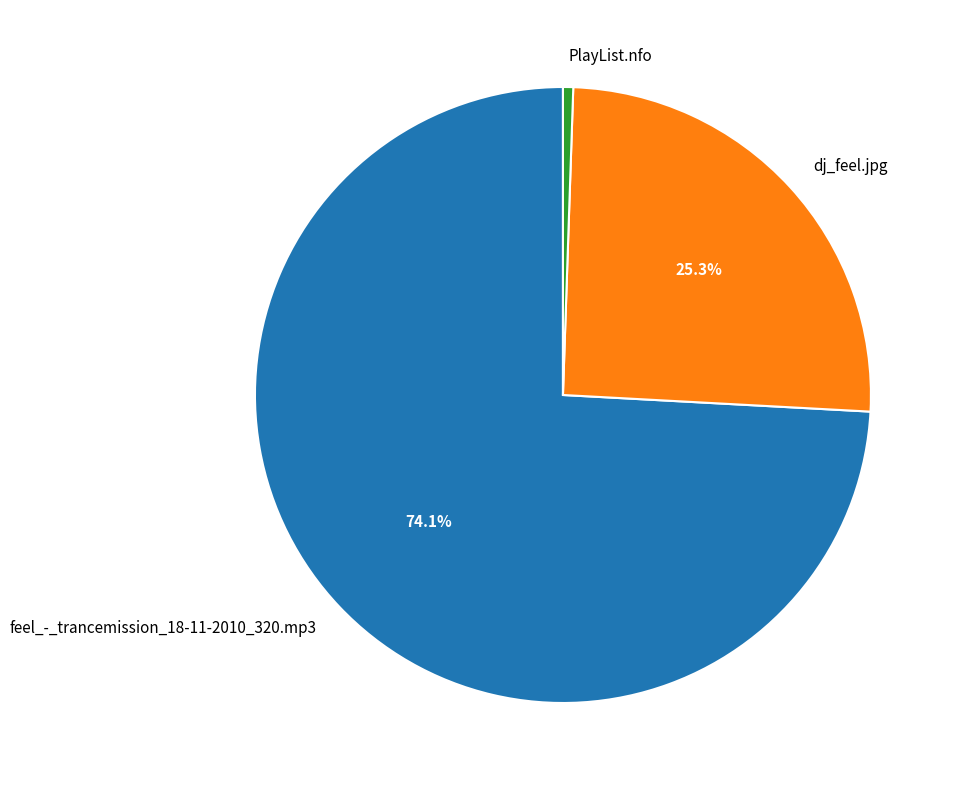

Which slice is the smallest?

PlayList.nfo